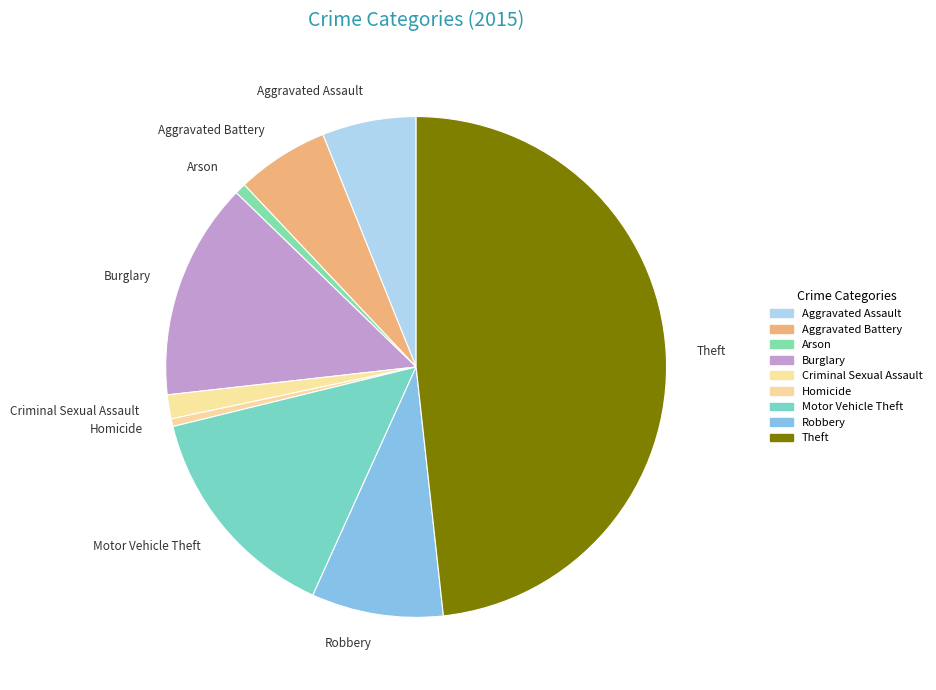

Which slice is the largest?

Theft